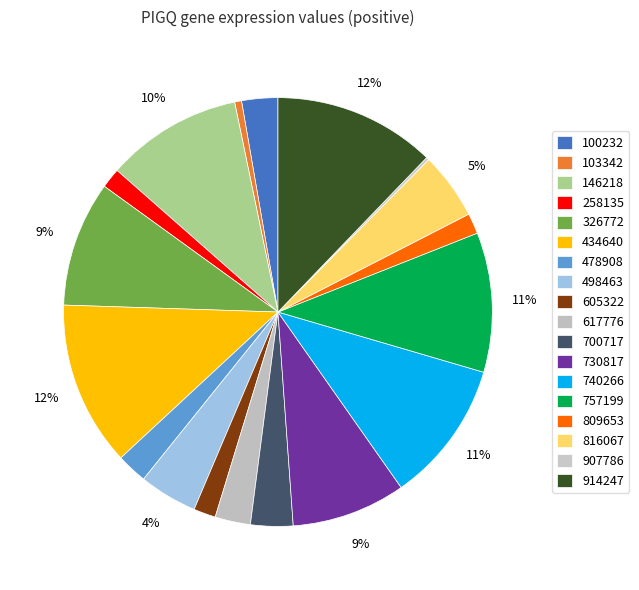

Combined, what portion of the pie is 730817 and 258135?

10.1%